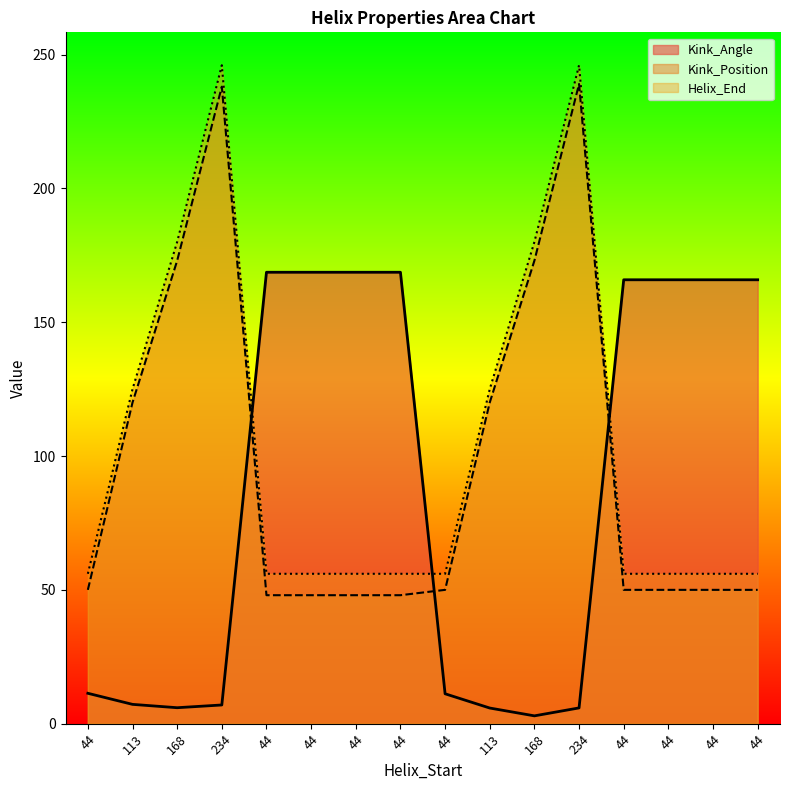

Which series has the largest total across all categories?

Helix_End